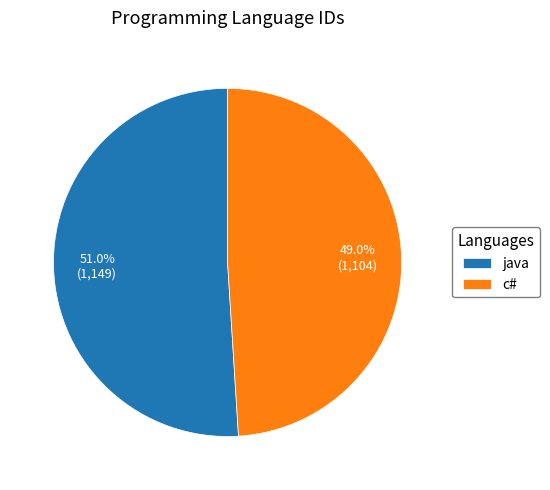

To the nearest percent, what is the difference between the c# and java slice percentages?

2%